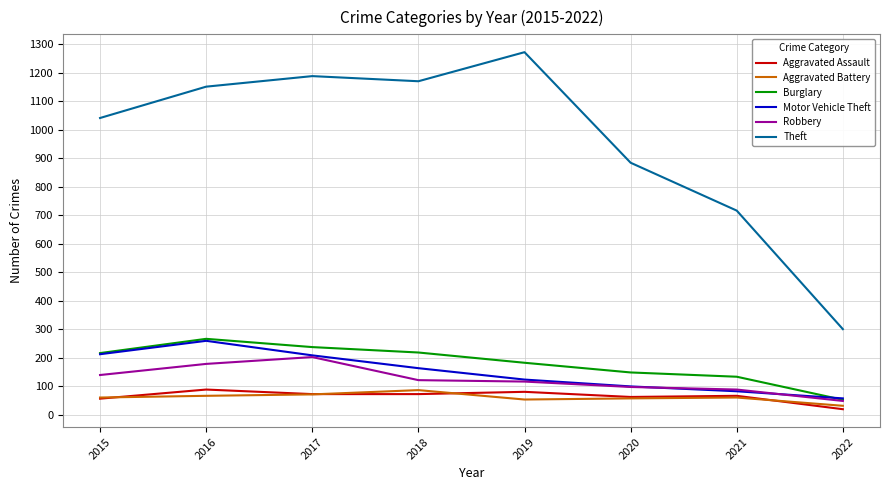

True or false: Aggravated Assault and Motor Vehicle Theft cross at least once.

False